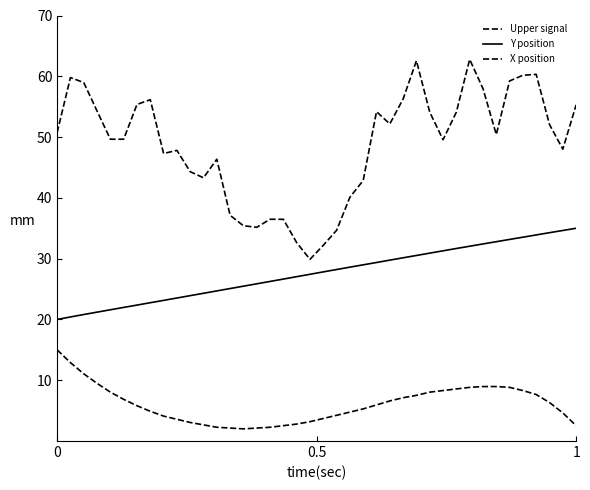

How many lines are shown in the chart?

3